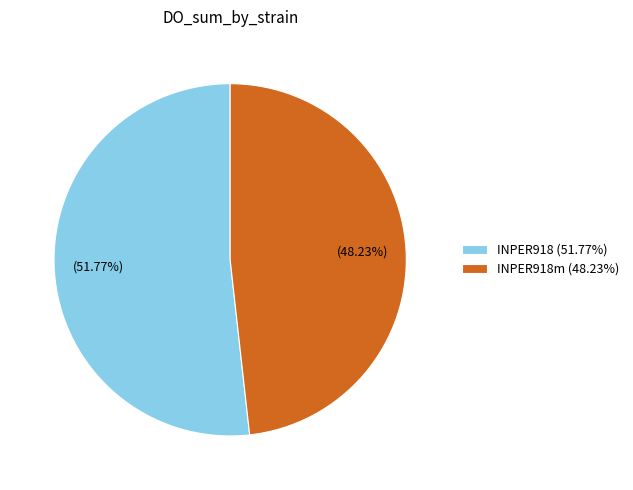

Which slice is the largest?

INPER918 (51.77%)